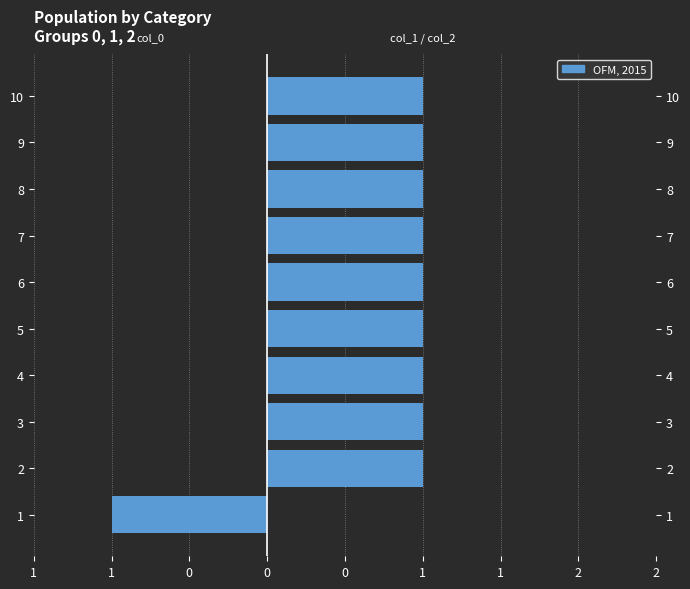

Which category has the lowest value in the col_2 series?

1